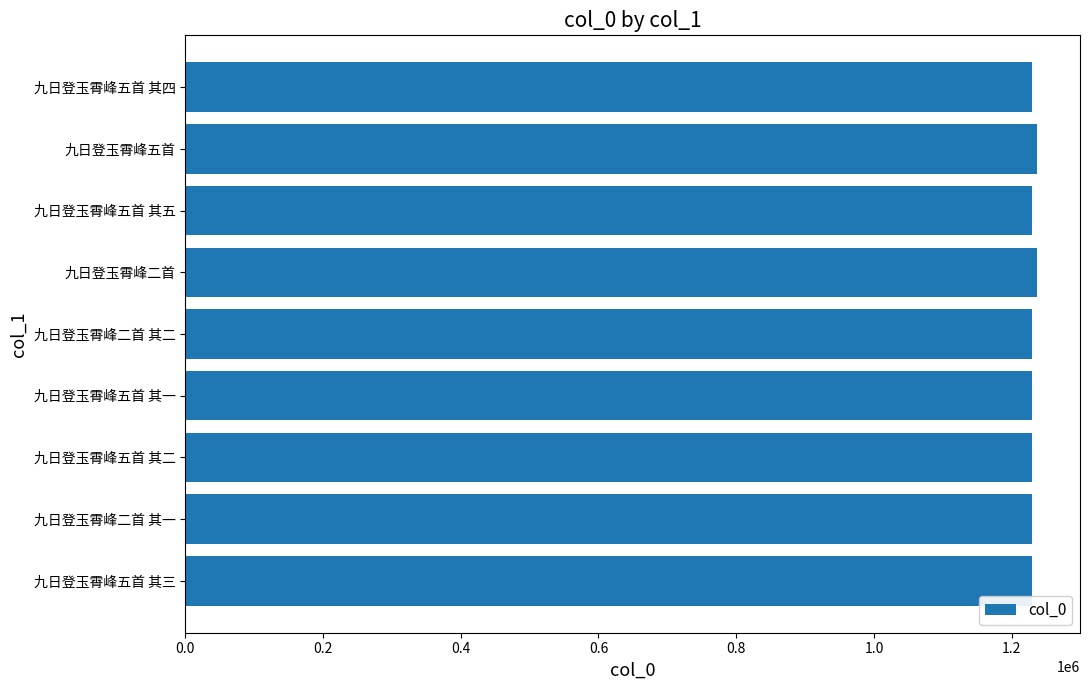

Approximately how many times larger is the value at 九日登玉霄峰五首 其一 compared to 九日登玉霄峰二首?

1.0